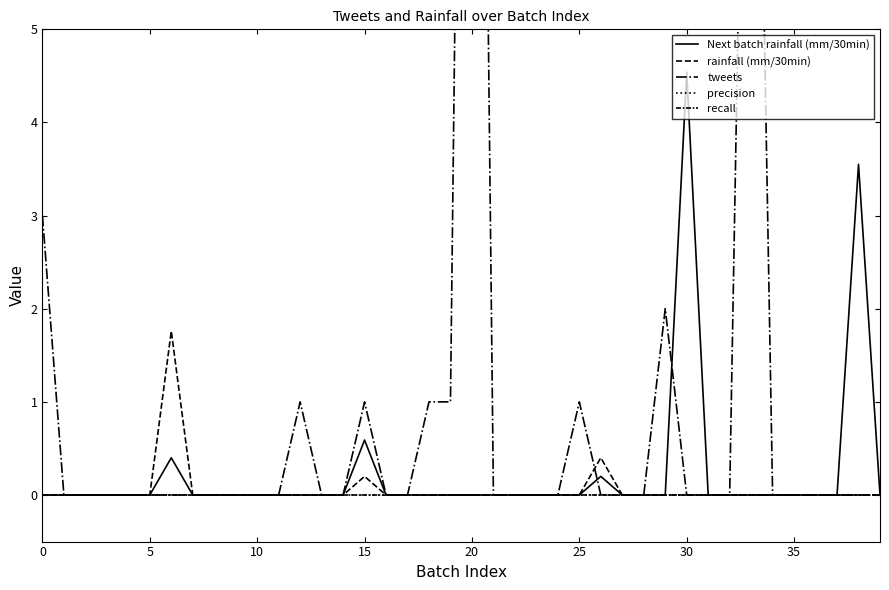

What is the label of the 14th point from the right?

26